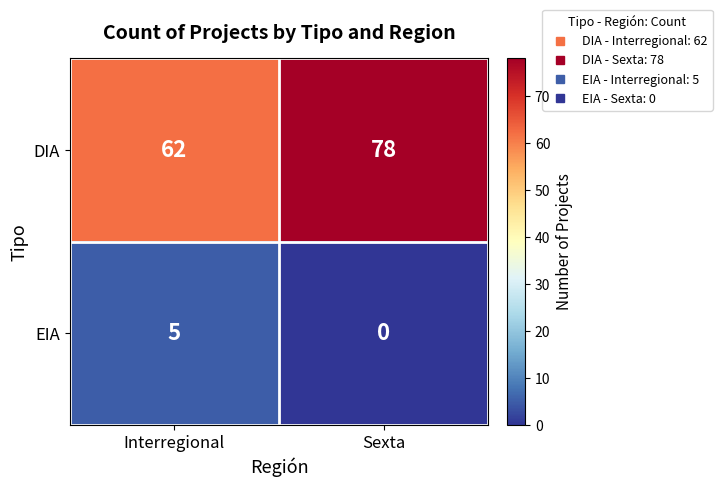

The value of DIA at Sexta is 78. True or false?

True